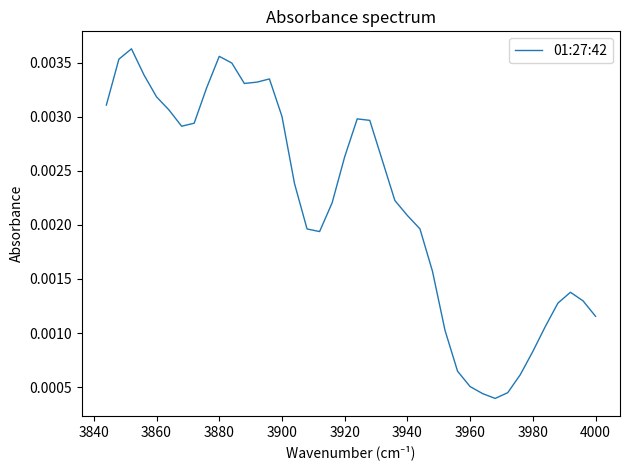

True or false: there are more than 1 points higher than both neighbors.

True